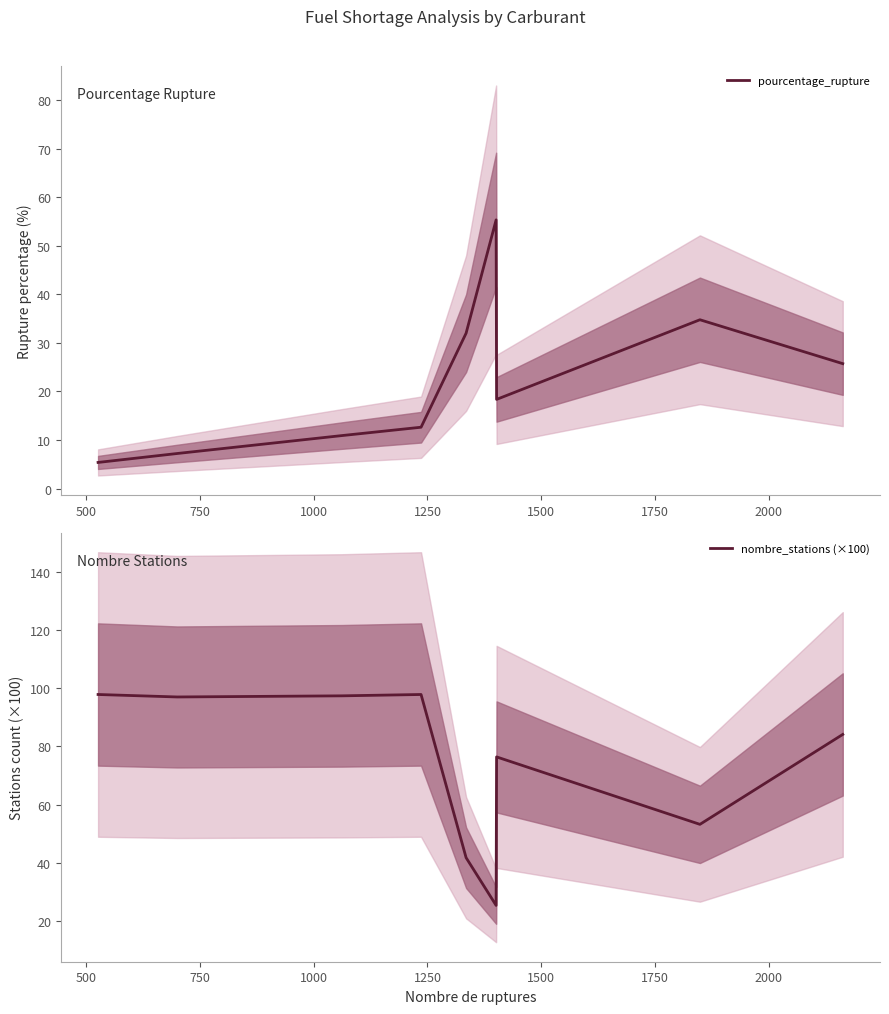

Reading left to right, extract all data points from this chart.

pourcentage_rupture: 5.4	7.2	10.9	12.6	32.0	55.3	18.4	34.8	25.7
nombre_stations (×100): 97.8	97.0	97.4	97.8	41.7	25.3	76.4	53.2	84.1